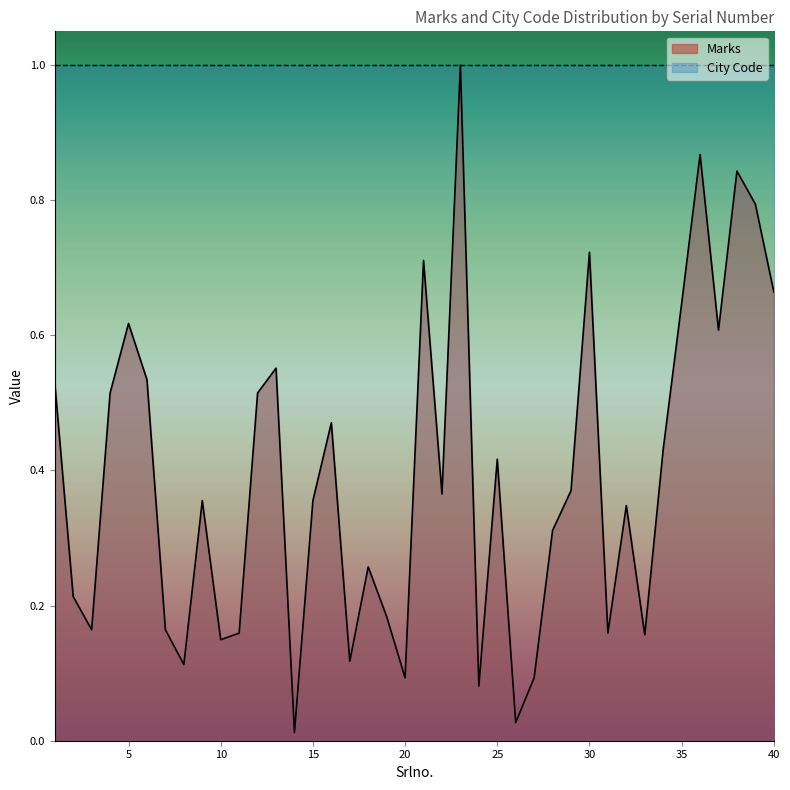

How many lines are shown in the chart?

2